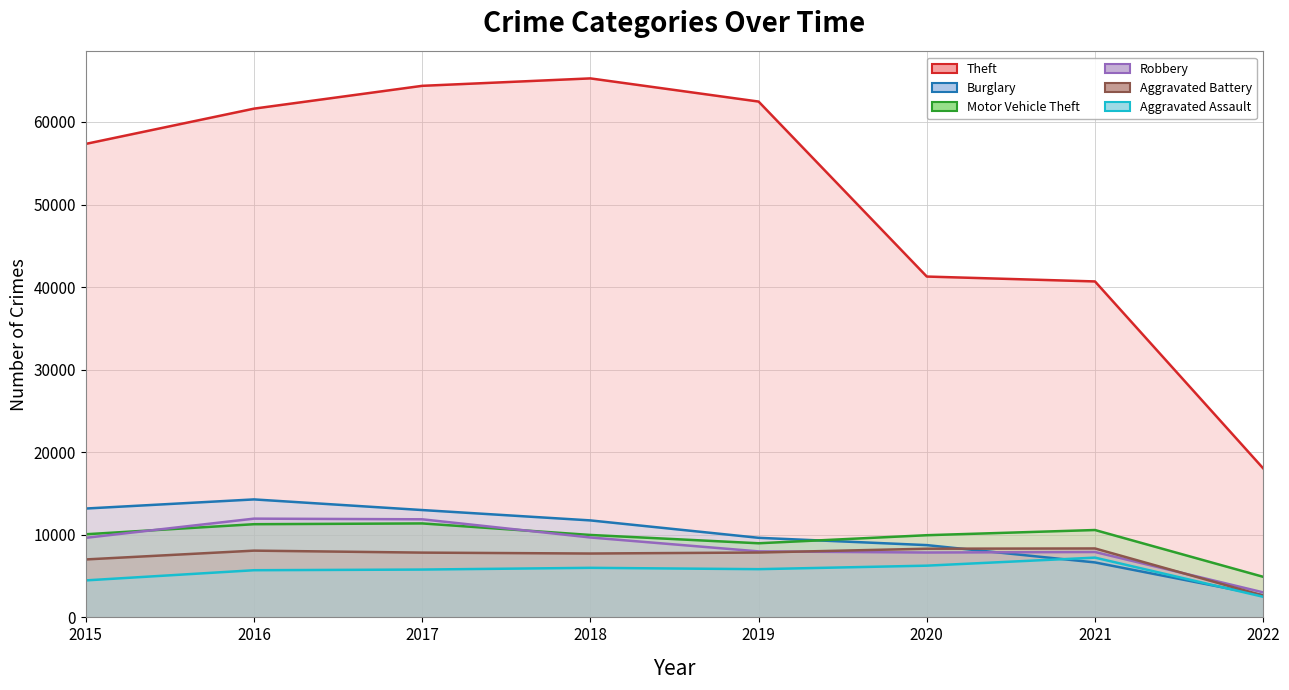

Rank the series by their maximum value, from highest to lowest.

Theft, Burglary, Robbery, Motor Vehicle Theft, Aggravated Battery, Aggravated Assault